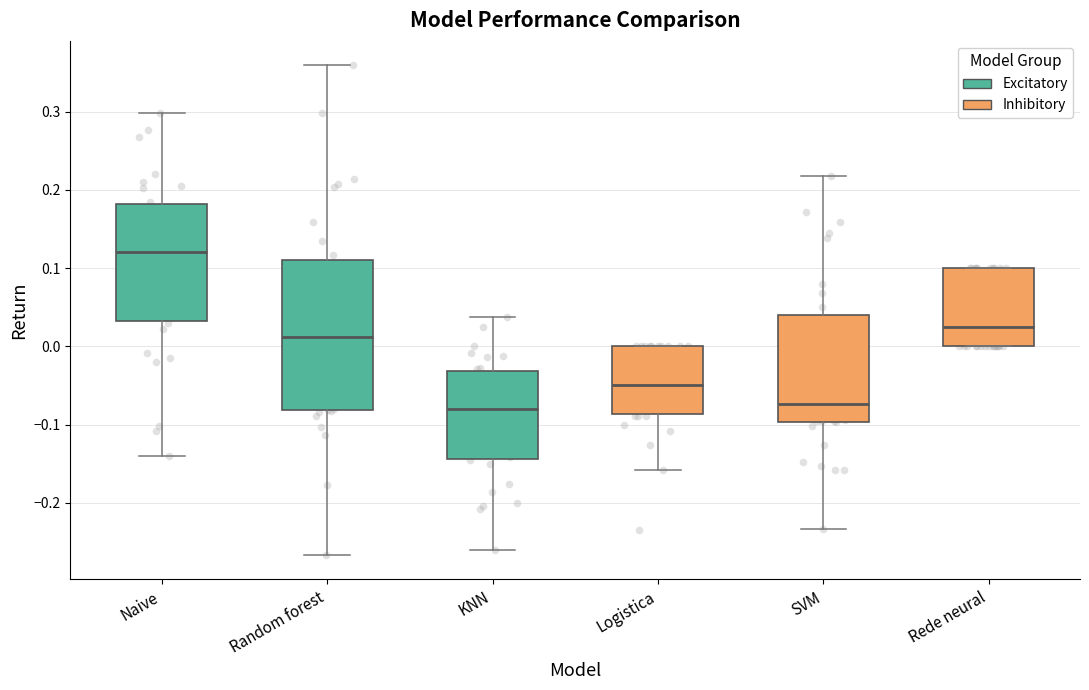

Reading left to right, transcribe this box plot: for each box, give where its median line is, the range the box spans, and where its two whiskers end, as read against the y-axis. The values are not printed on the chart, so give them approximately, as read against the axis.

Naive: median 0.12, box 0.03 to 0.18, whiskers -0.14 to 0.30
Random forest: median 0.01, box -0.08 to 0.11, whiskers -0.27 to 0.36
KNN: median -0.08, box -0.14 to -0.03, whiskers -0.26 to 0.04
Logistica: median -0.05, box -0.09 to 0.00, whiskers -0.16 to 0.00
SVM: median -0.07, box -0.10 to 0.04, whiskers -0.23 to 0.22
Rede neural: median 0.03, box 0.00 to 0.10, whiskers 0.00 to 0.10